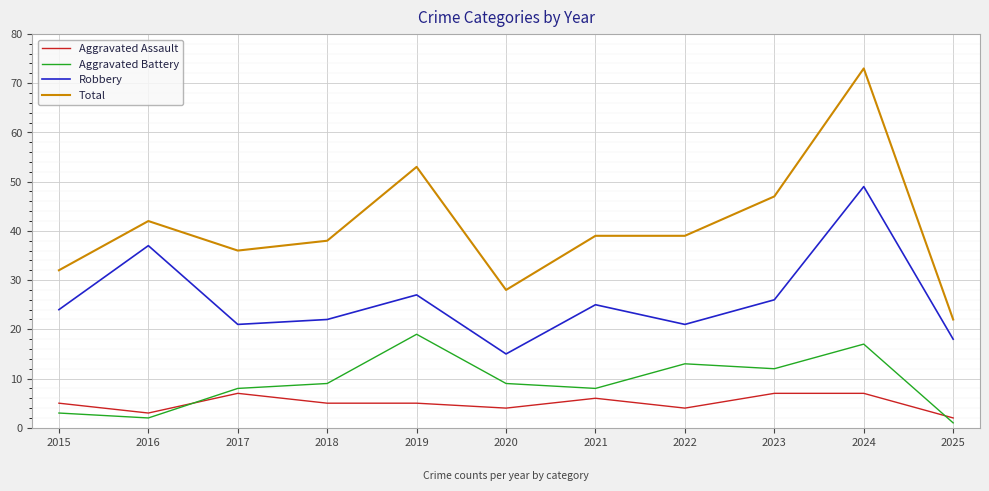

True or false: Aggravated Assault has more than 1 points higher than both neighbors.

True